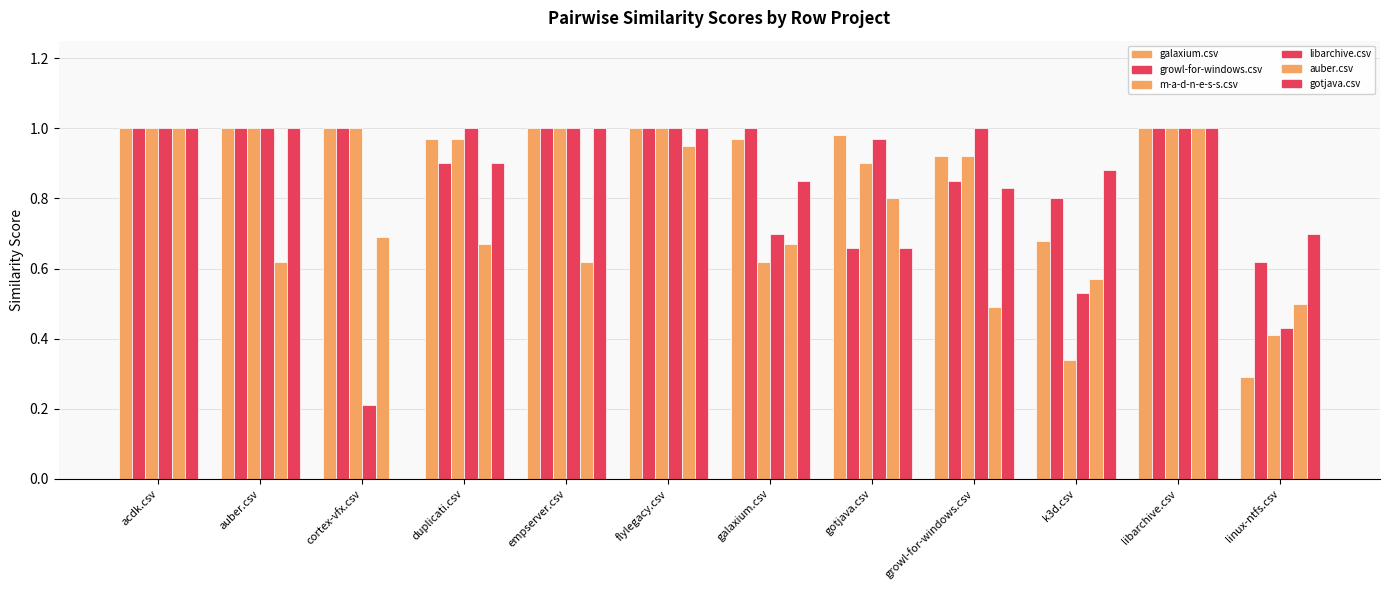

What is the label of the 12th bar from the right?

acdk.csv